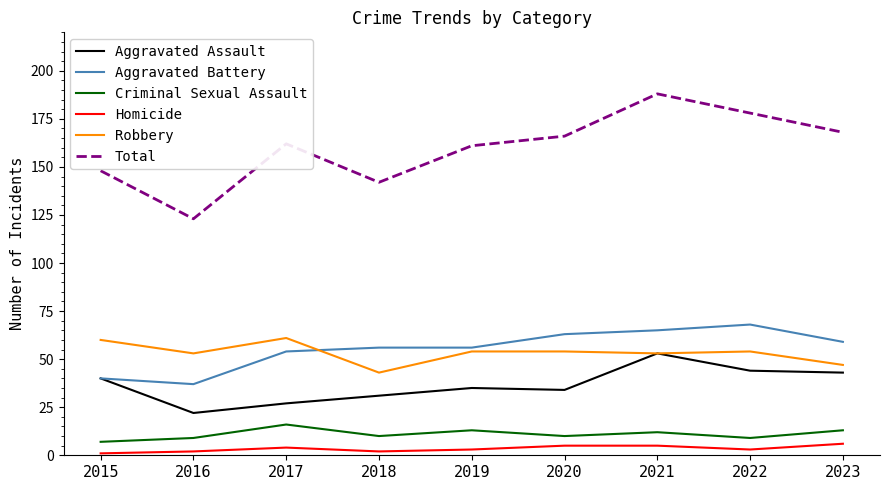

What is the spread (max minus min) of values at 2020?

161